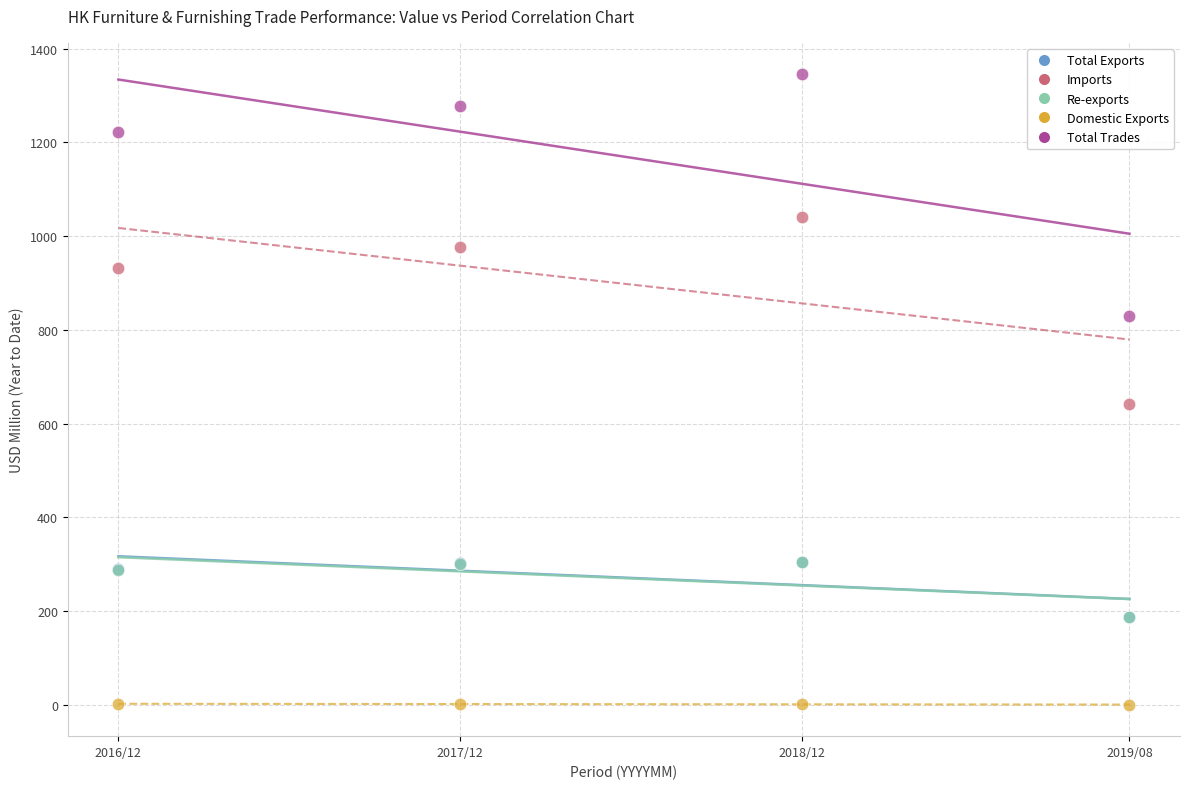

Which series has the widest spread of Y values?

Total Trades